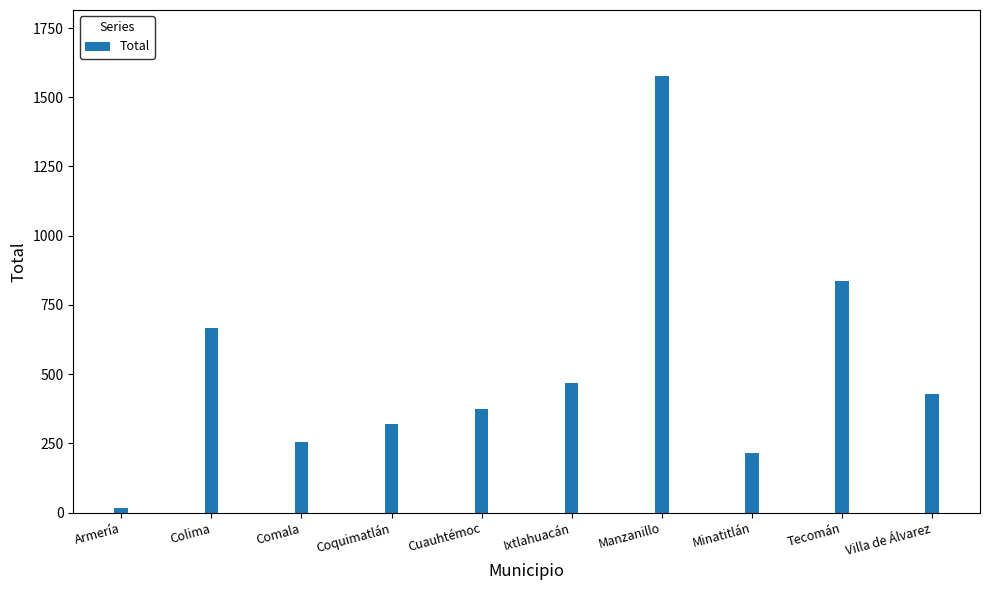

Reading right to left, list all the values displayed in this chart.

Villa de Álvarez=428.4	Tecomán=834.8	Minatitlán=215.0	Manzanillo=1578.4	Ixtlahuacán=468.7	Cuauhtémoc=373.2	Coquimatlán=320.2	Comala=254.0	Colima=668.2	Armería=15.3